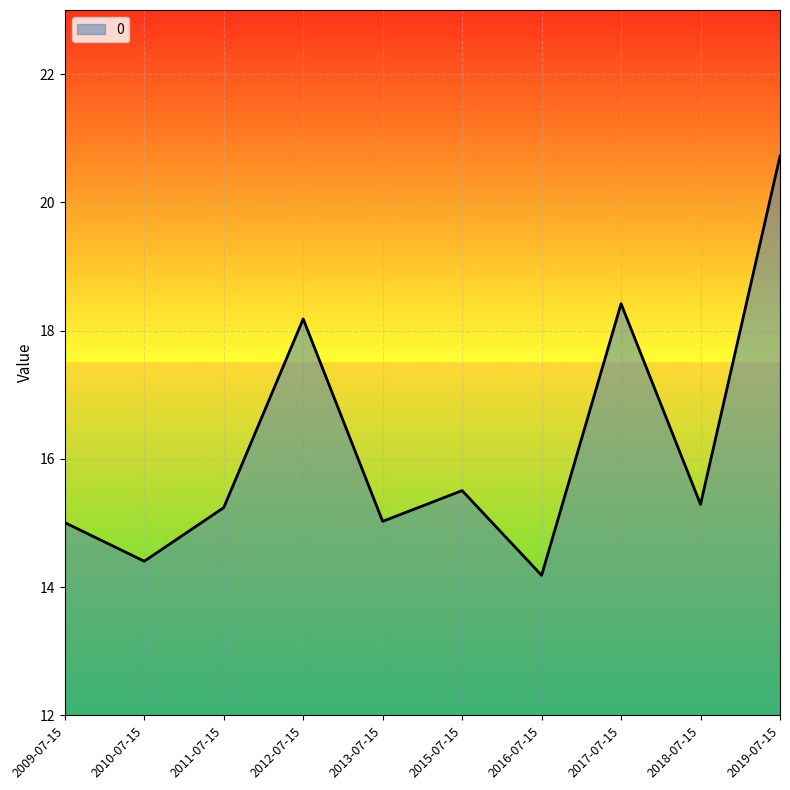

What position from the left is 2012-07-15?

4